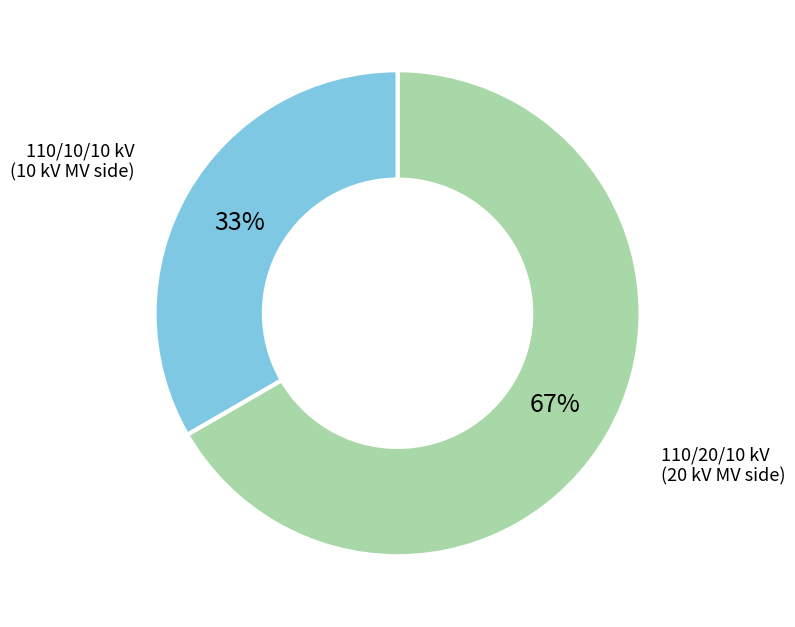

Does any single category account for the majority?

Yes